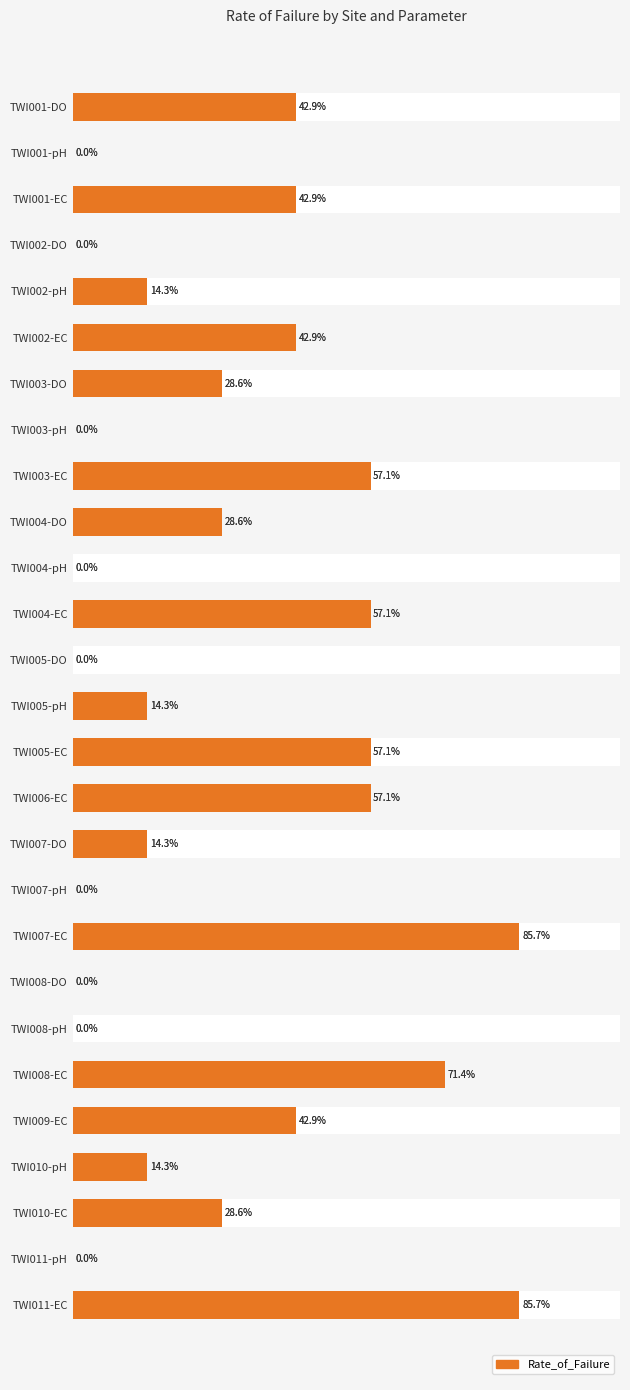

True or false: the data shows 0.1 at TWI010-pH.

True